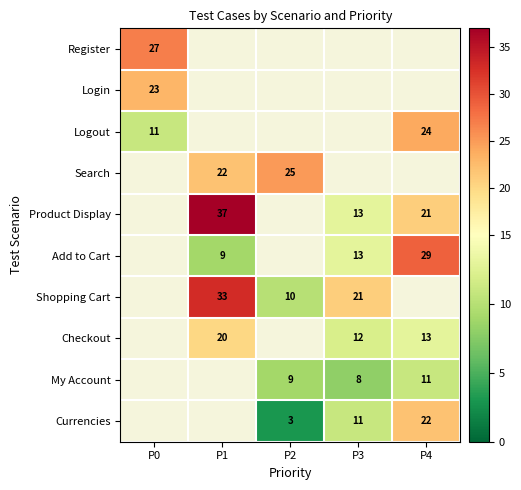

Which has a higher value, P3 or P4?

P3